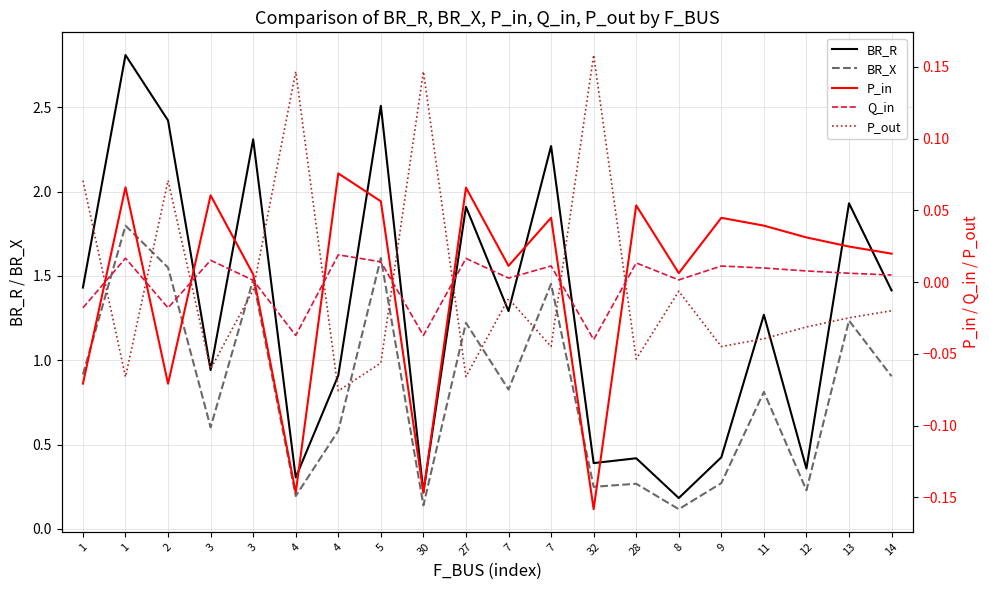

Reading right to left, list all the values displayed in this chart.

BR_R: 1.4	1.9	0.4	1.3	0.4	0.2	0.4	0.4	2.3	1.3	1.9	0.2	2.5	0.9	0.3	2.3	0.9	2.4	2.8	1.4
BR_X: 0.9	1.2	0.2	0.8	0.3	0.1	0.3	0.2	1.5	0.8	1.2	0.1	1.6	0.6	0.2	1.5	0.6	1.5	1.8	0.9
P_in: 0.0	0.0	0.0	0.0	0.0	0.0	0.1	-0.2	0.0	0.0	0.1	-0.1	0.1	0.1	-0.1	0.0	0.1	-0.1	0.1	-0.1
Q_in: 0.0	0.0	0.0	0.0	0.0	0.0	0.0	-0.0	0.0	0.0	0.0	-0.0	0.0	0.0	-0.0	0.0	0.0	-0.0	0.0	-0.0
P_out: -0.0	-0.0	-0.0	-0.0	-0.0	-0.0	-0.1	0.2	-0.0	-0.0	-0.1	0.1	-0.1	-0.1	0.1	-0.0	-0.1	0.1	-0.1	0.1